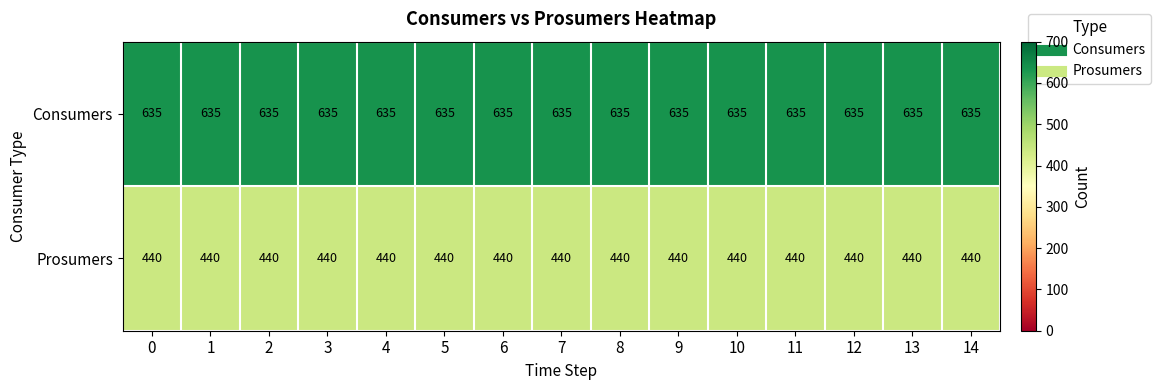

List the series in order of their overall mean, lowest first.

Prosumers, Consumers